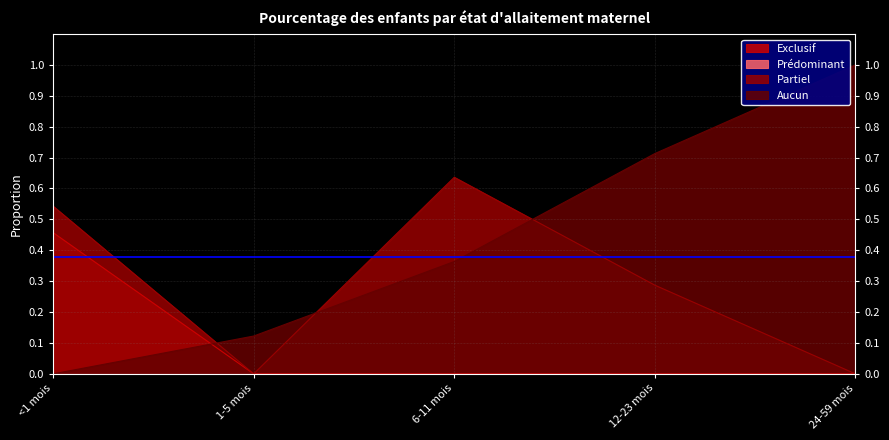

The value of Partiel at 12-23 mois is 0.4. True or false?

False